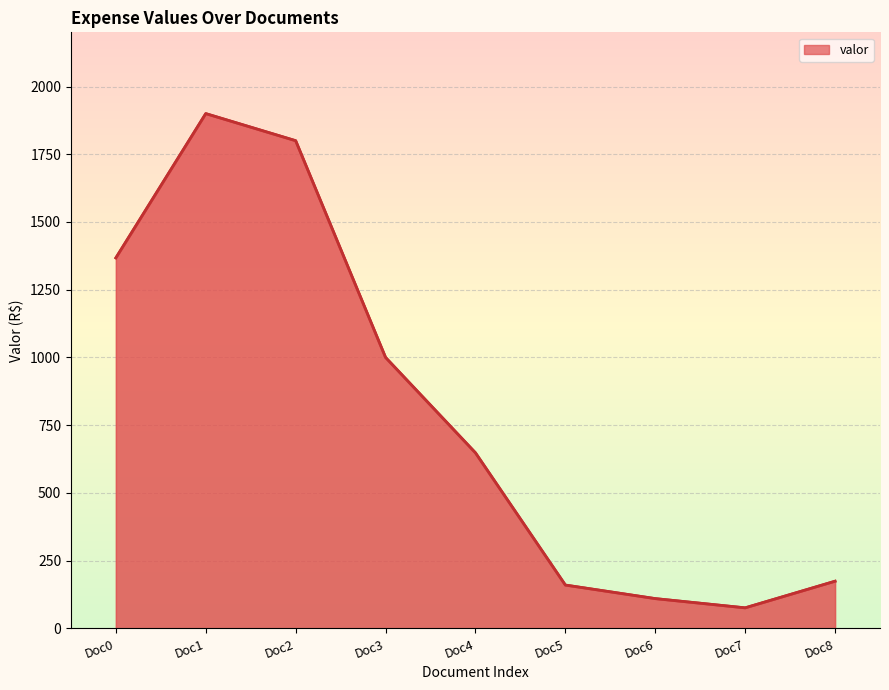

What value does the data have at Doc1?

1900.0